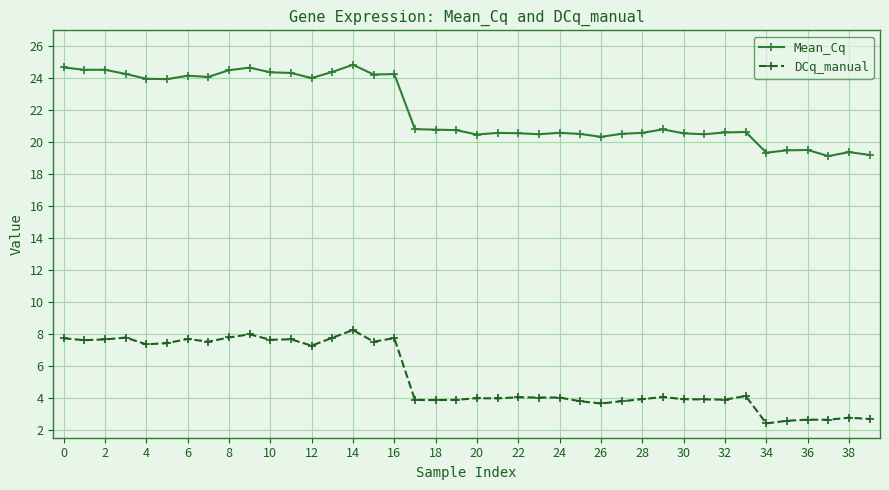

What is the highest value of the DCq_manual series?

8.2